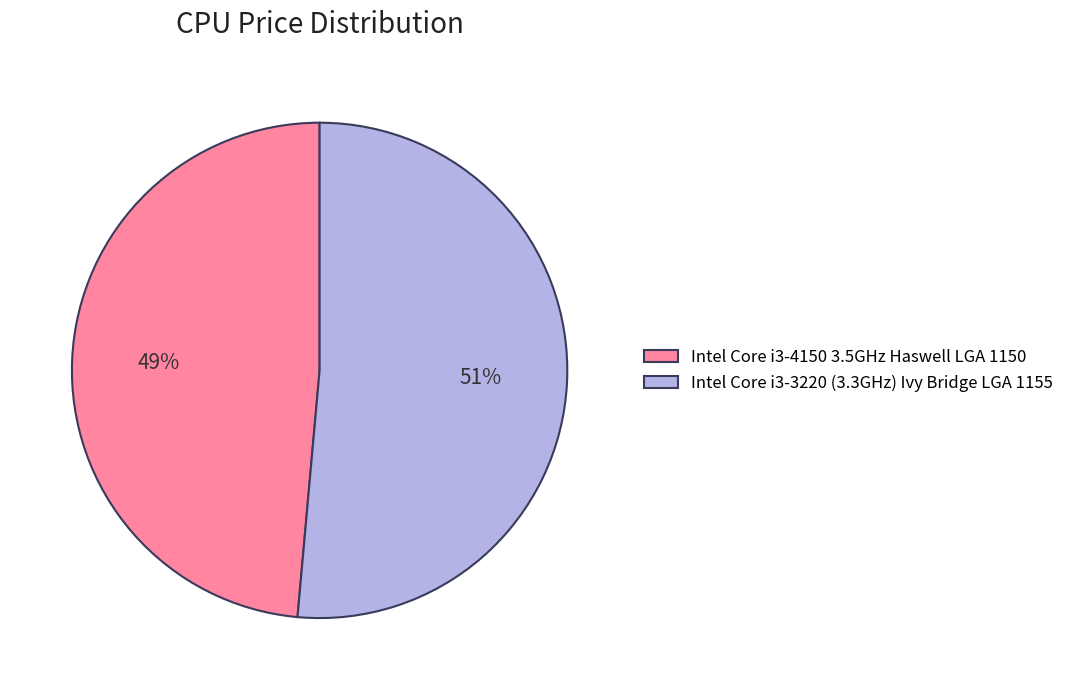

True or false: Intel Core i3-3220 (3.3GHz) Ivy Bridge LGA 1155 accounts for 51% of the total.

True